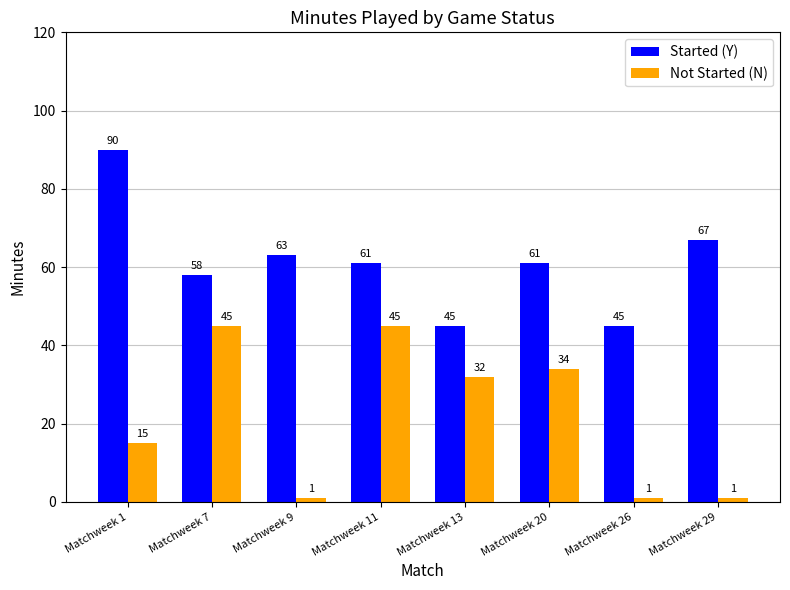

What is the highest value of the Started (Y) series?

90